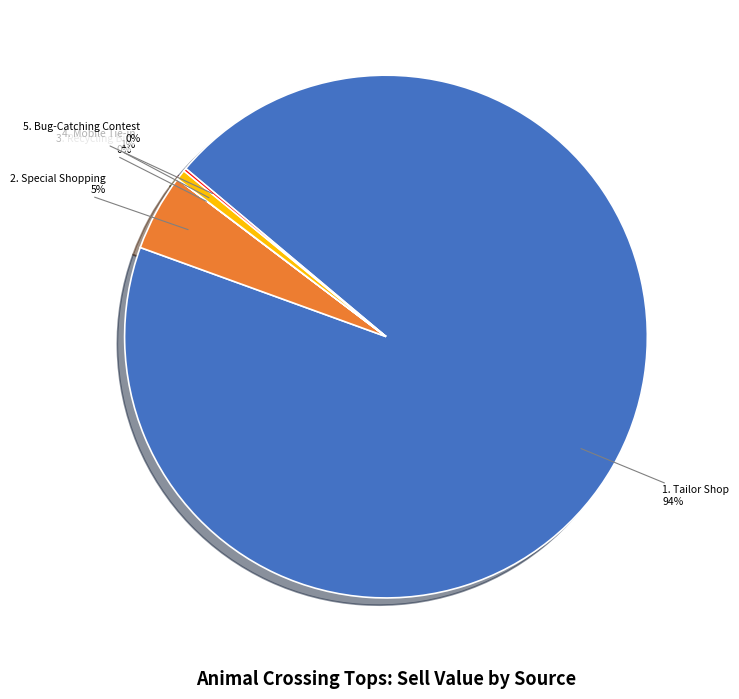

Is there a majority slice in this chart?

Yes